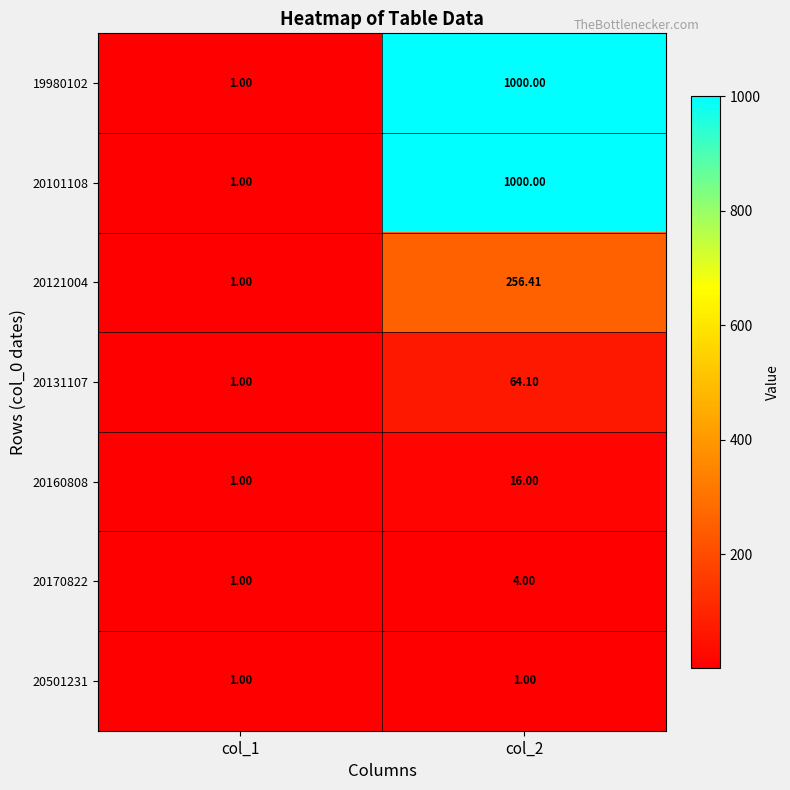

How many data points does each series have?

2